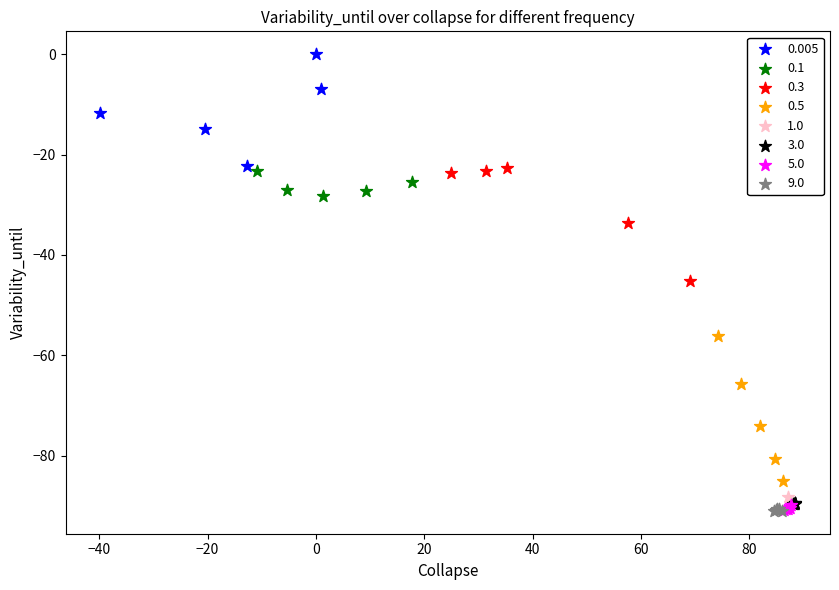

Which series contains the highest Y value?

0.005